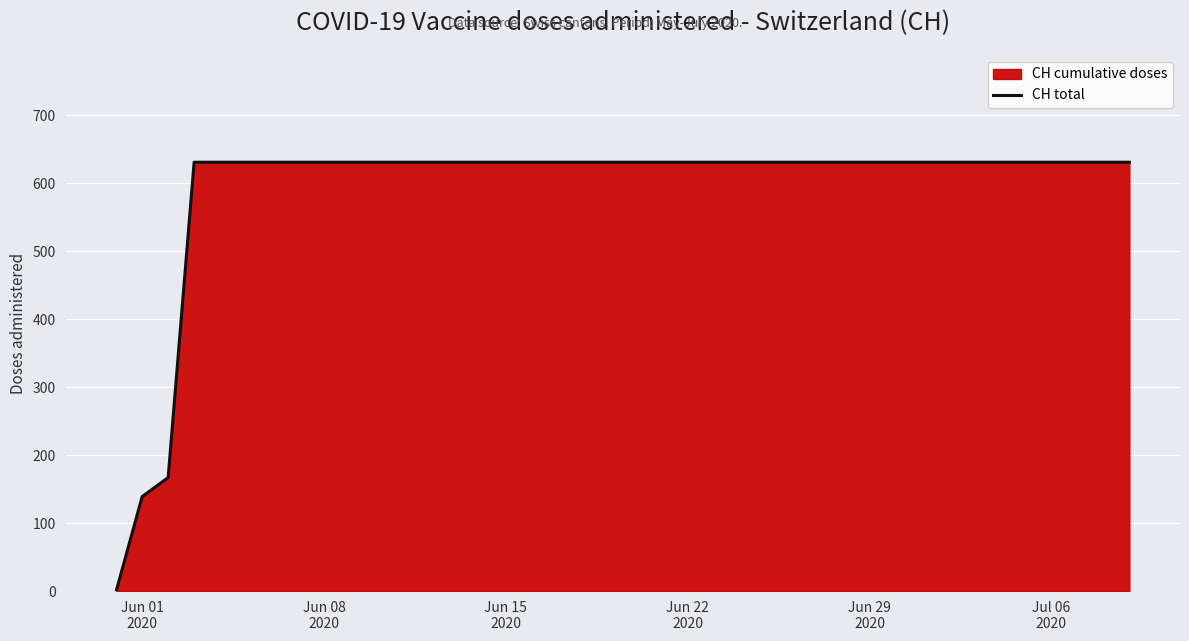

The chart shows a value of 1097 at Jul 06
2020. True or false?

False